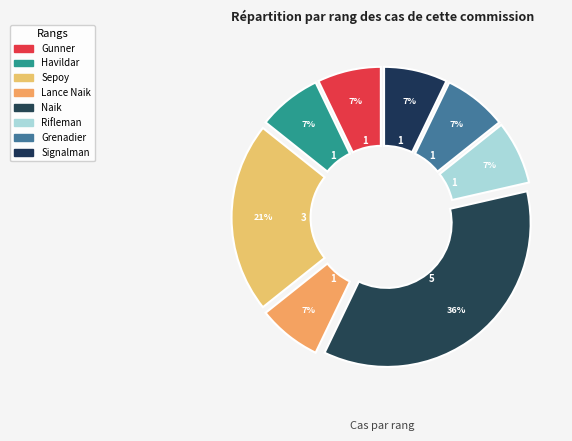

Does Grenadier account for over 50% of the chart?

No